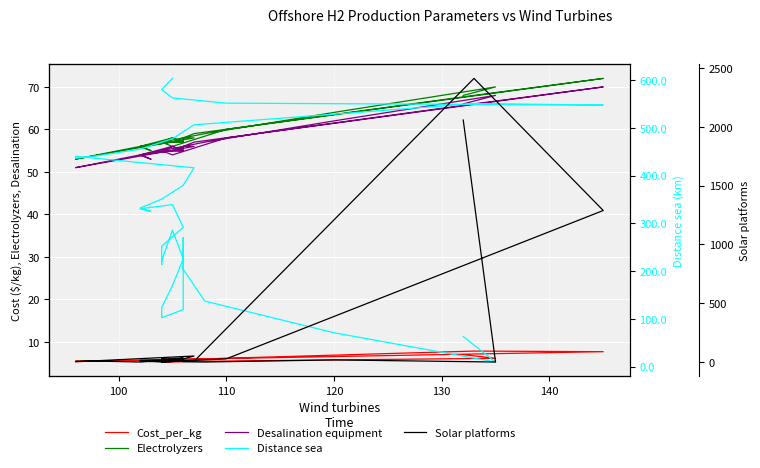

At which category does the chart reach its minimum across all series?

100